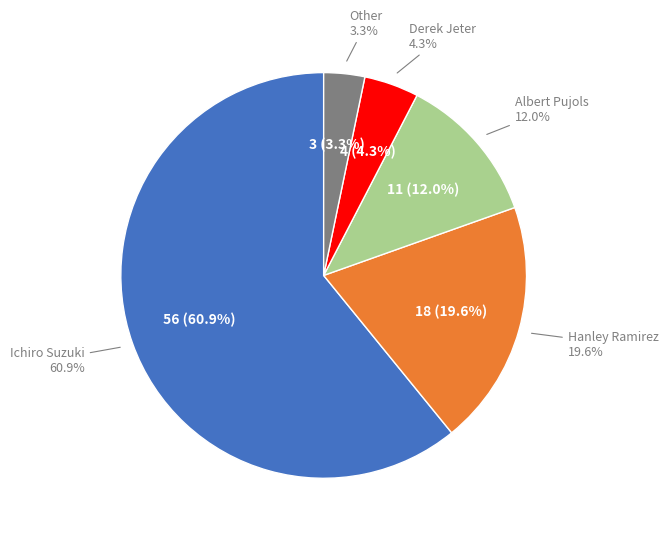

What is the smallest slice in the pie chart?

Other